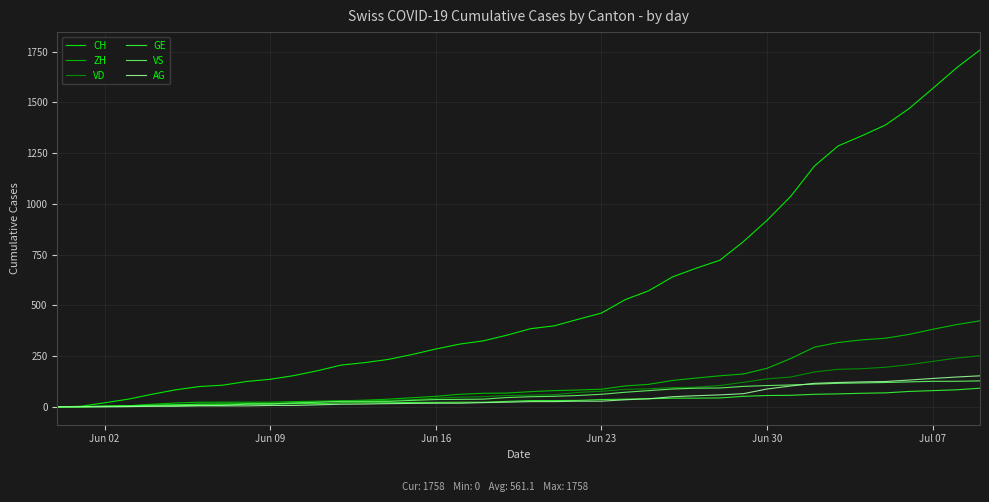

Which series has the largest total across all categories?

CH